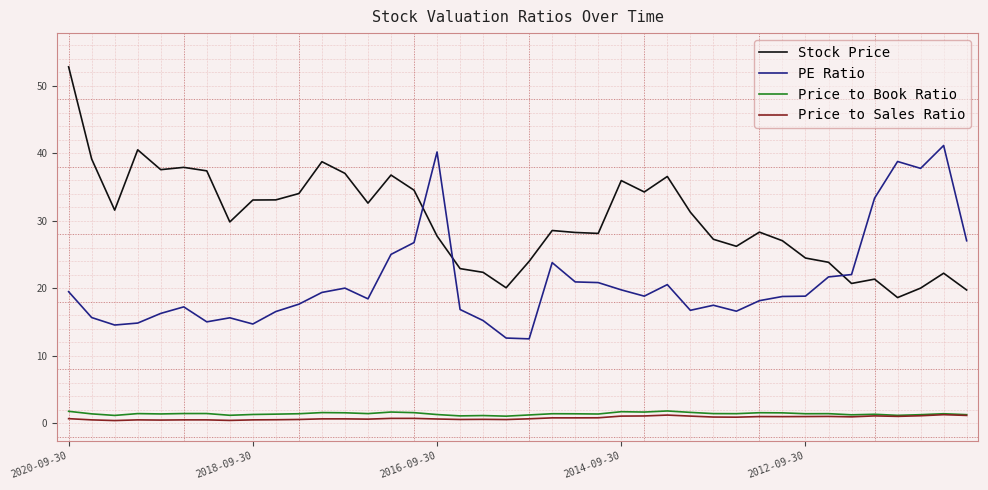

Which series ends up on top after the final intersection of Stock Price and PE Ratio?

PE Ratio